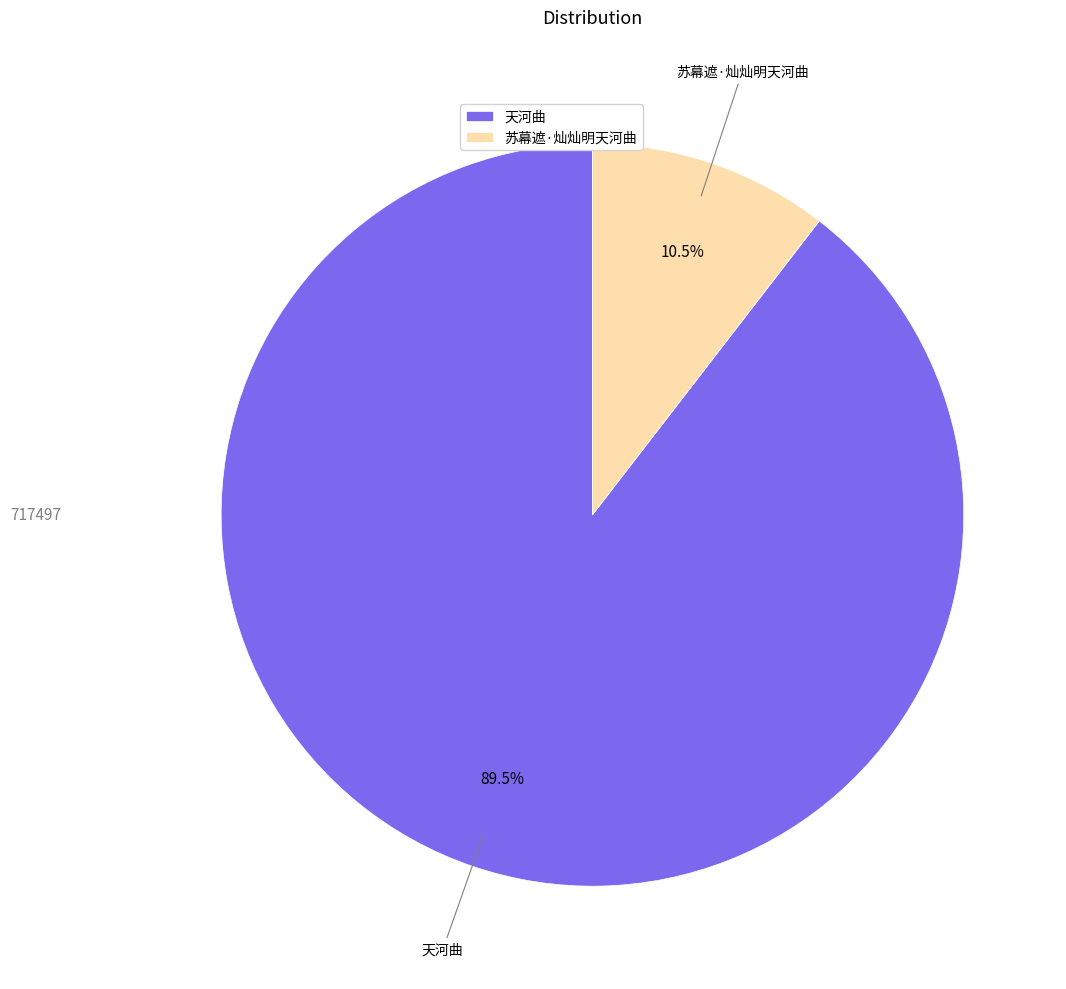

What is the largest slice in the pie chart?

天河曲